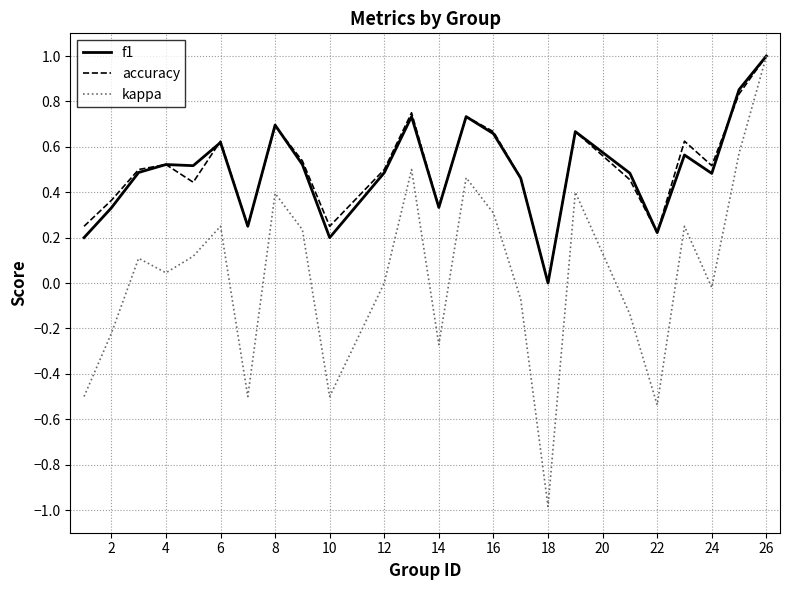

Which series has the widest spread of values?

kappa